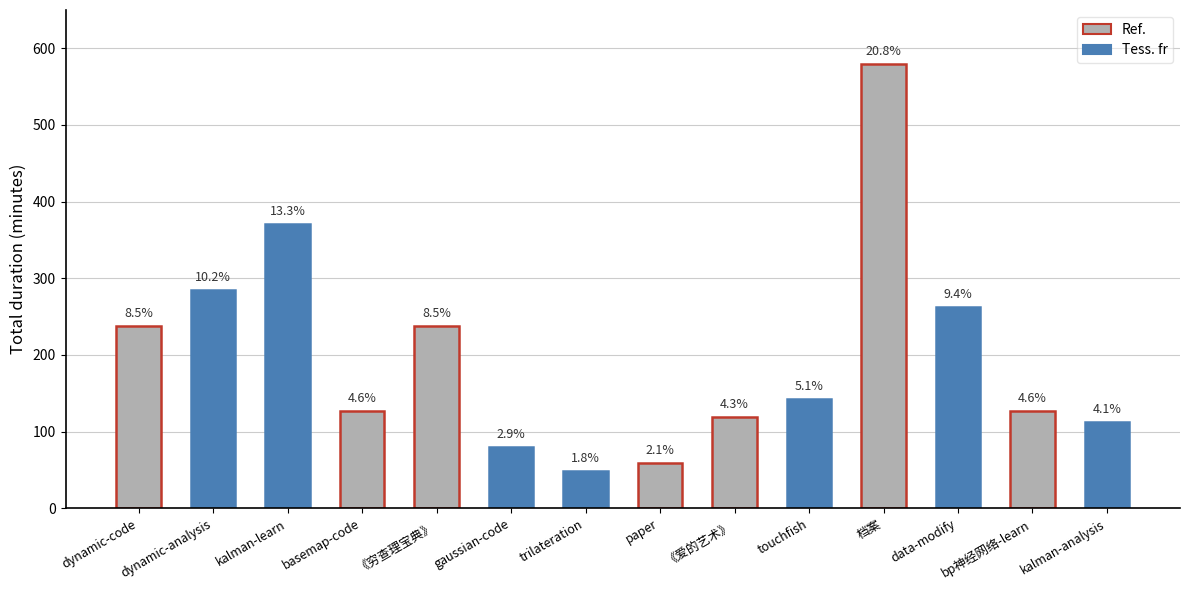

What is the value of the 14th bar from the left?

113